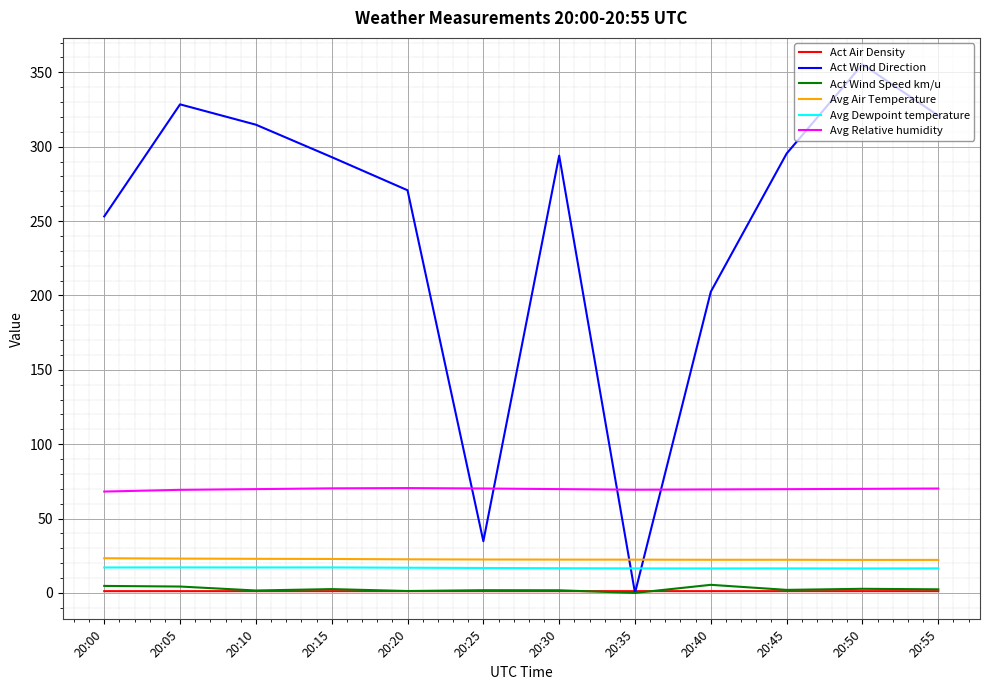

At 20:00, list the series in order from largest to smallest.

Act Wind Direction, Avg Relative humidity, Avg Air Temperature, Avg Dewpoint temperature, Act Wind Speed km/u, Act Air Density